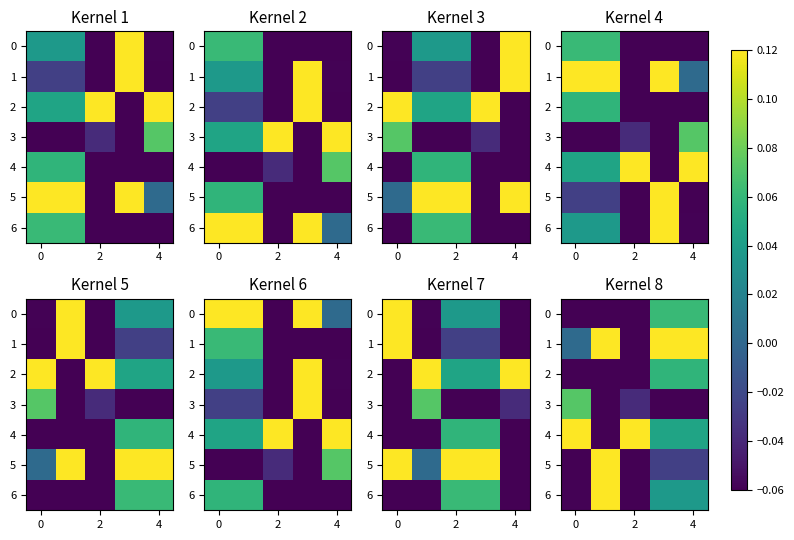

How many values in the row_5 series are below 0?

4